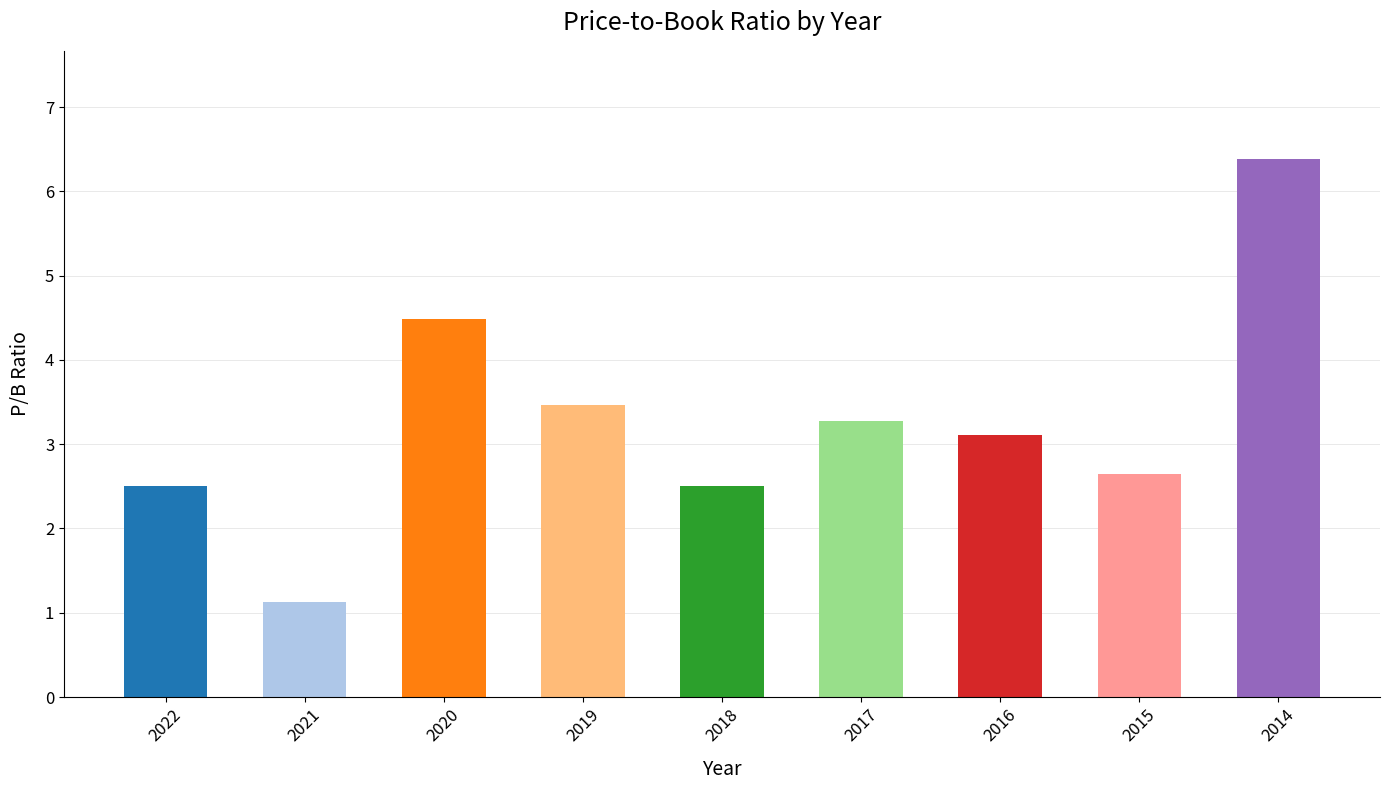

Does the chart contain any negative values?

No